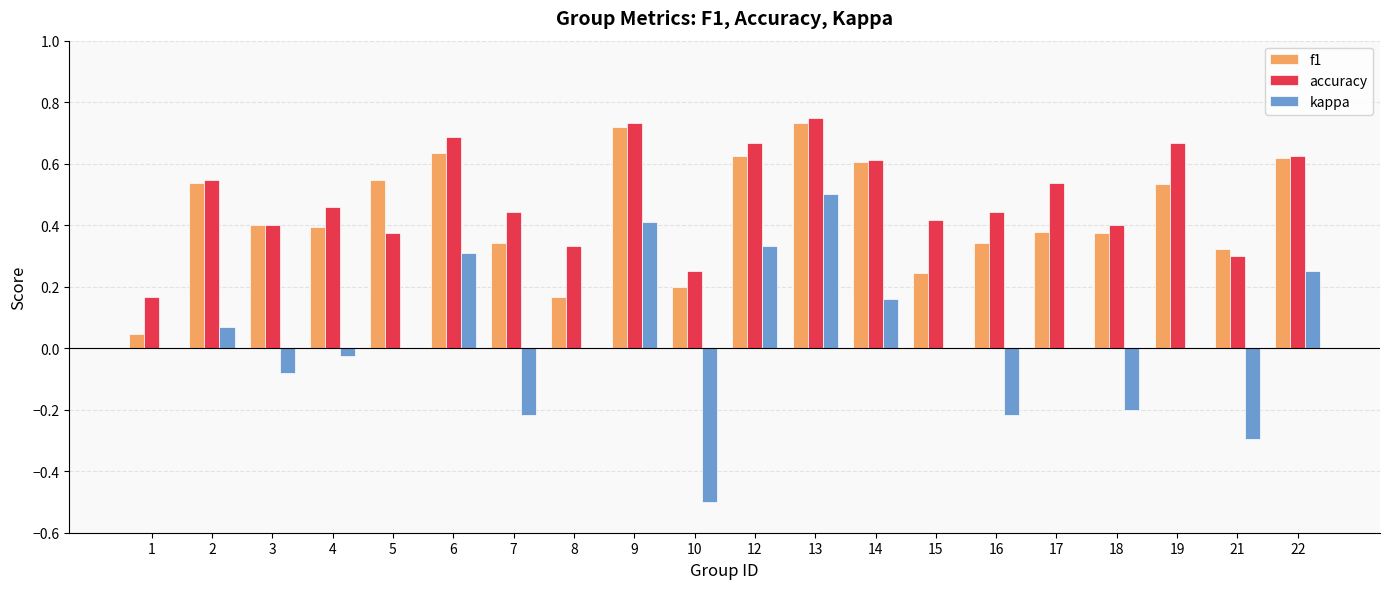

Which category has the highest value in the kappa series?

13